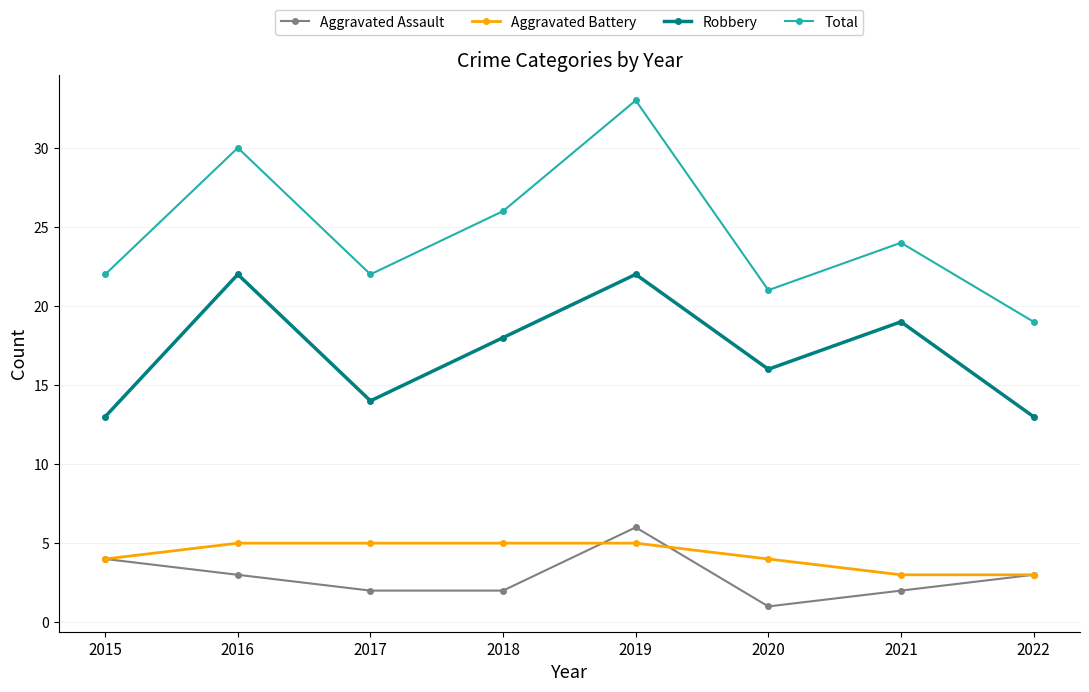

At which category does Total reach its first local peak?

2016